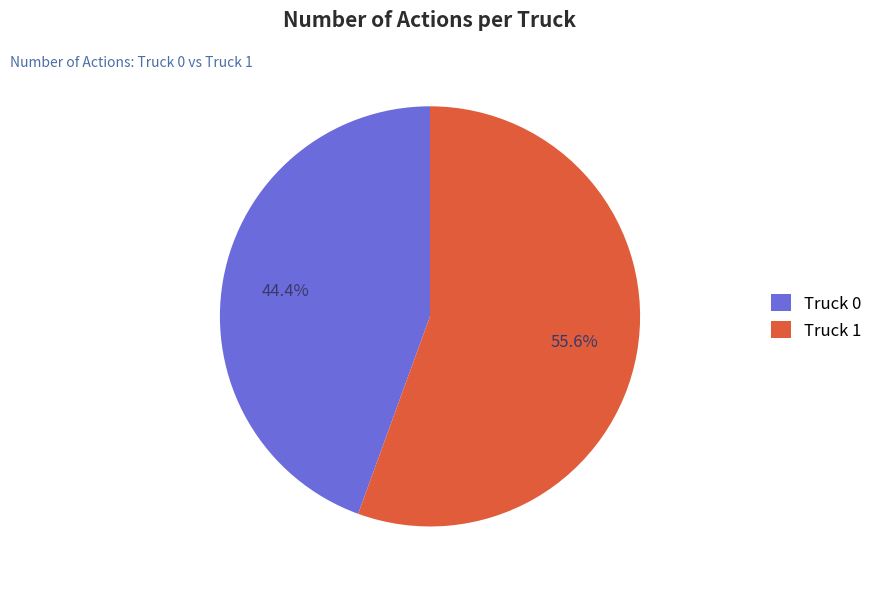

How many slices are in this pie chart?

2